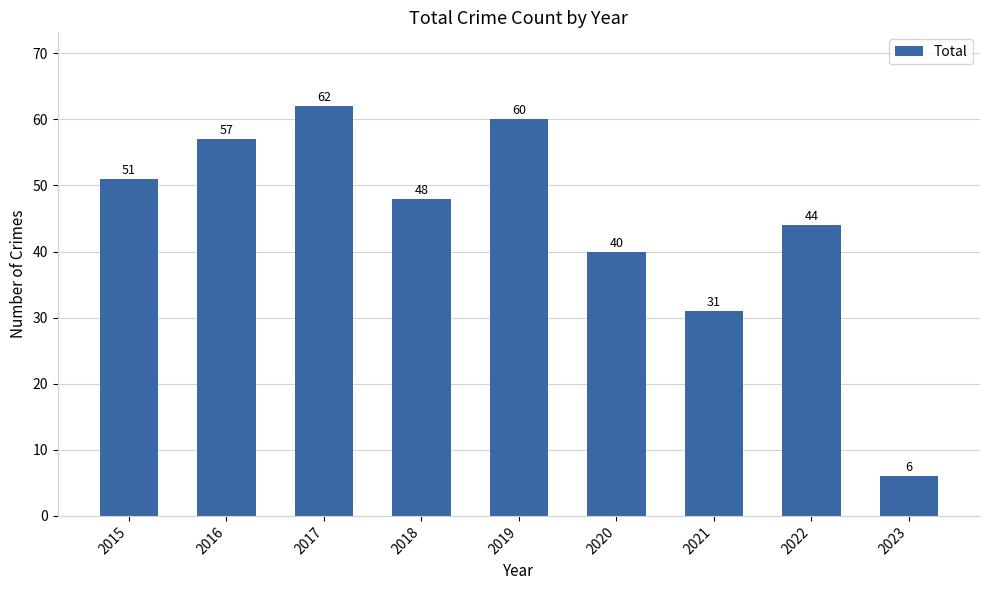

Rank the categories by value from lowest to highest.

2023, 2021, 2020, 2022, 2018, 2015, 2016, 2019, 2017